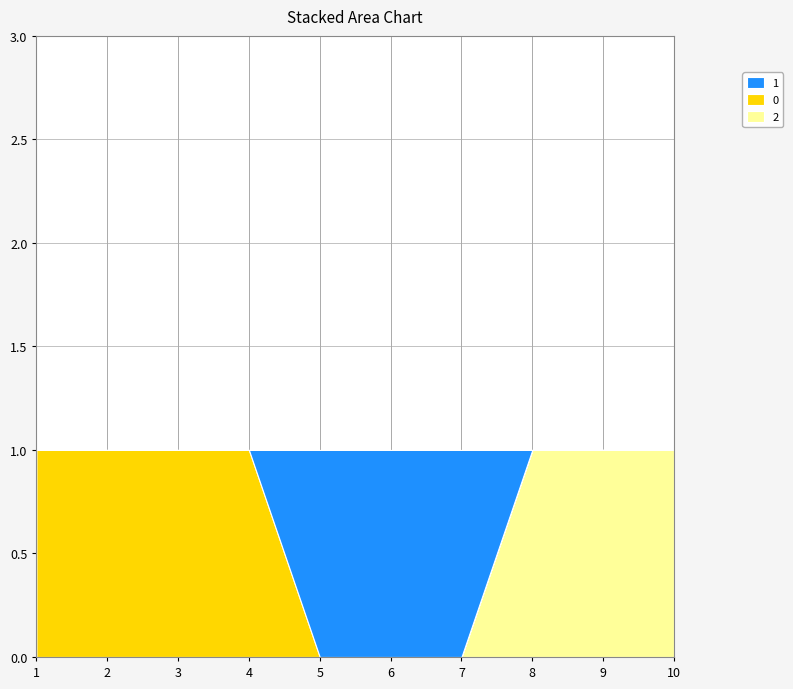

Reading left to right, what are all the values shown in this chart?

2: 0	0	0	0	0	0	0	1	1	1
0: 1	1	1	1	0	0	0	0	0	0
1: 0	0	0	0	1	1	1	0	0	0